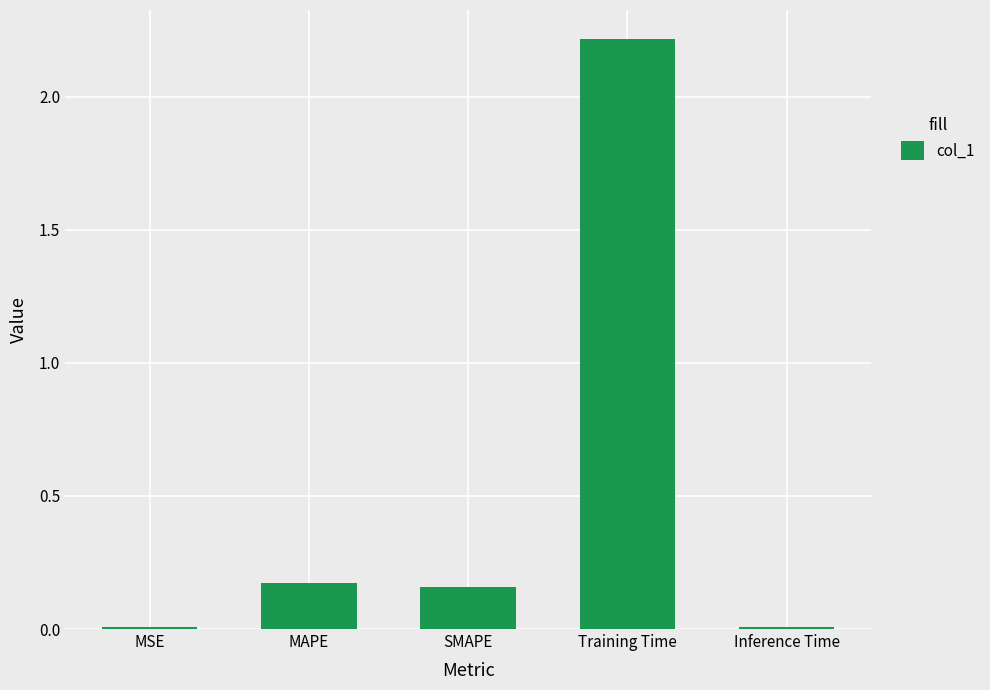

True or false: the data shows 3.0 at Training Time.

False